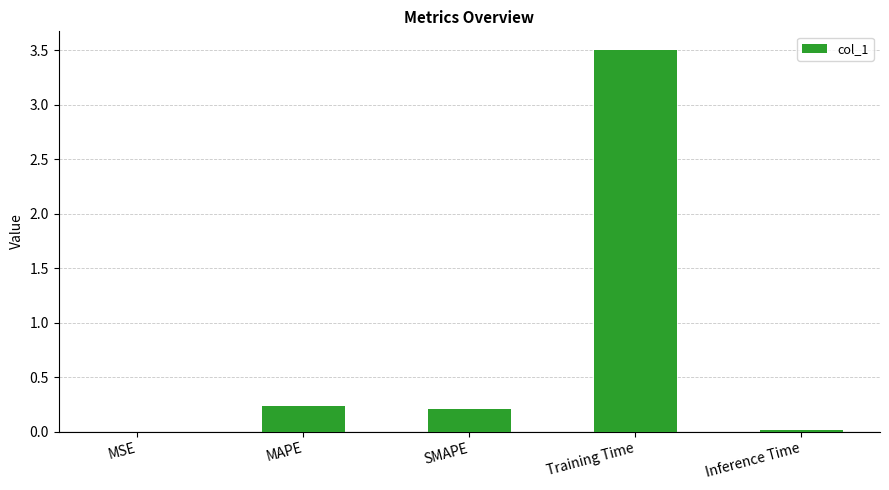

The chart shows a value of 3.5 at Training Time. True or false?

True